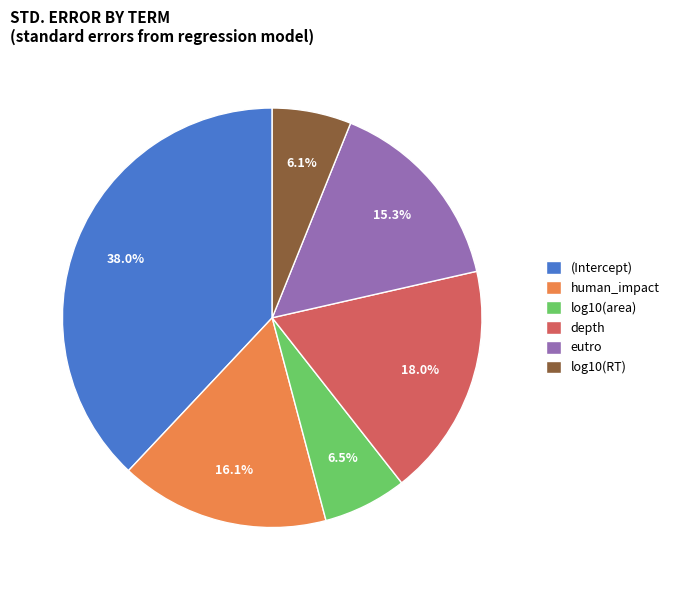

What percentage is NOT represented by log10(RT)?

93.9%